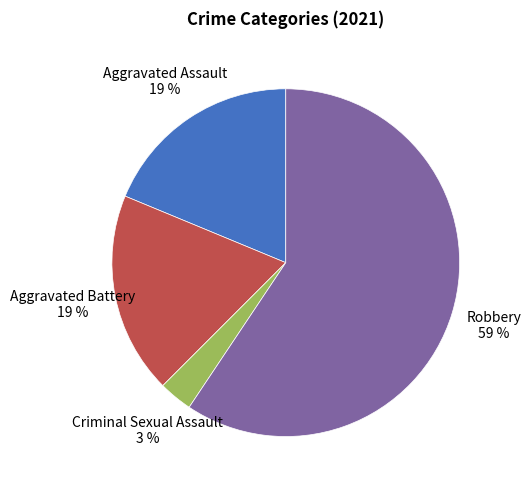

Is there a majority slice in this chart?

Yes